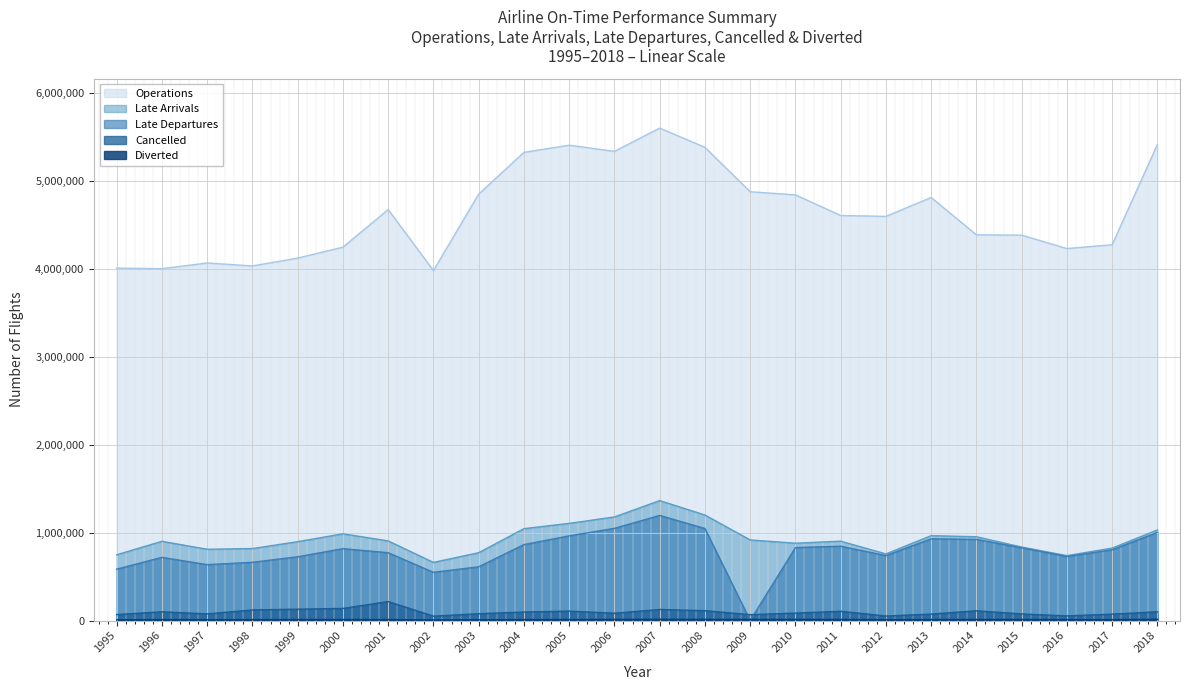

Which has a higher value, 1996 or 2018?

2018